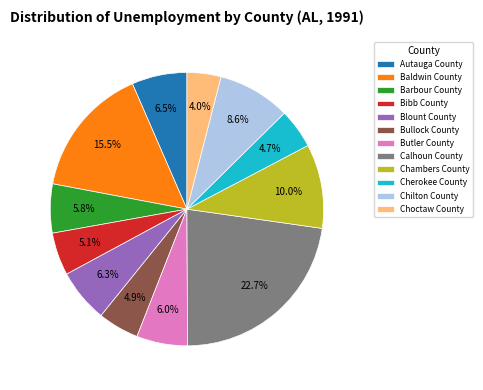

Is there a majority slice in this chart?

No